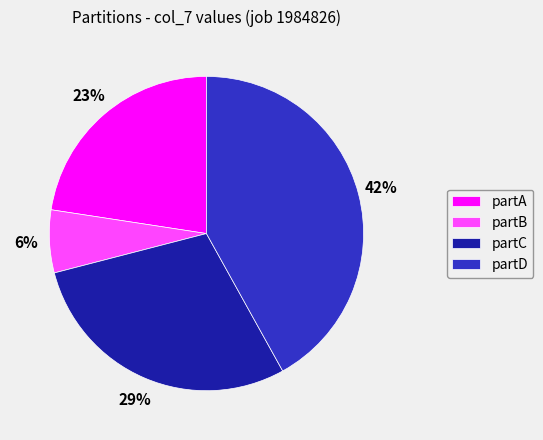

To the nearest percent, what percentage of the pie is partB?

6%